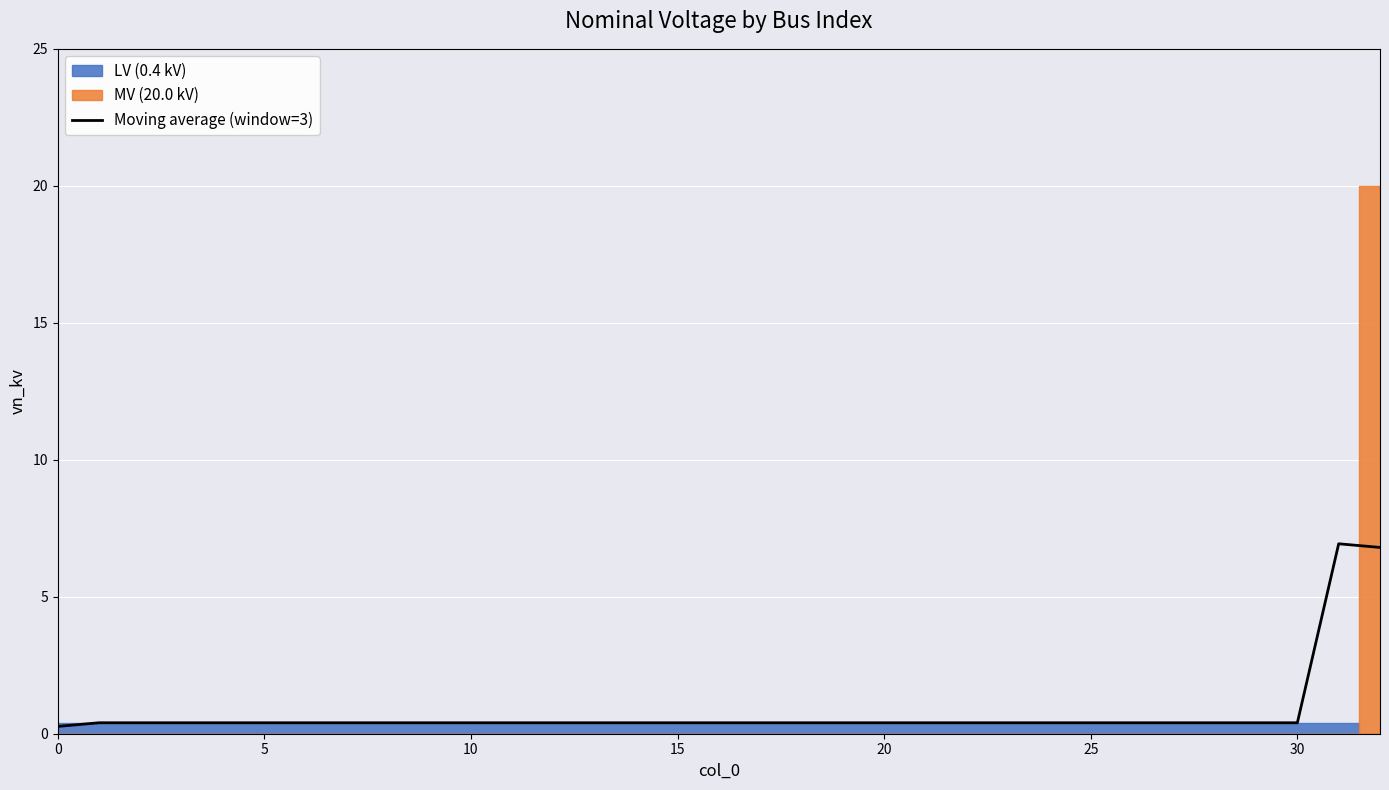

The chart shows a value of 0.6 at 22. True or false?

False